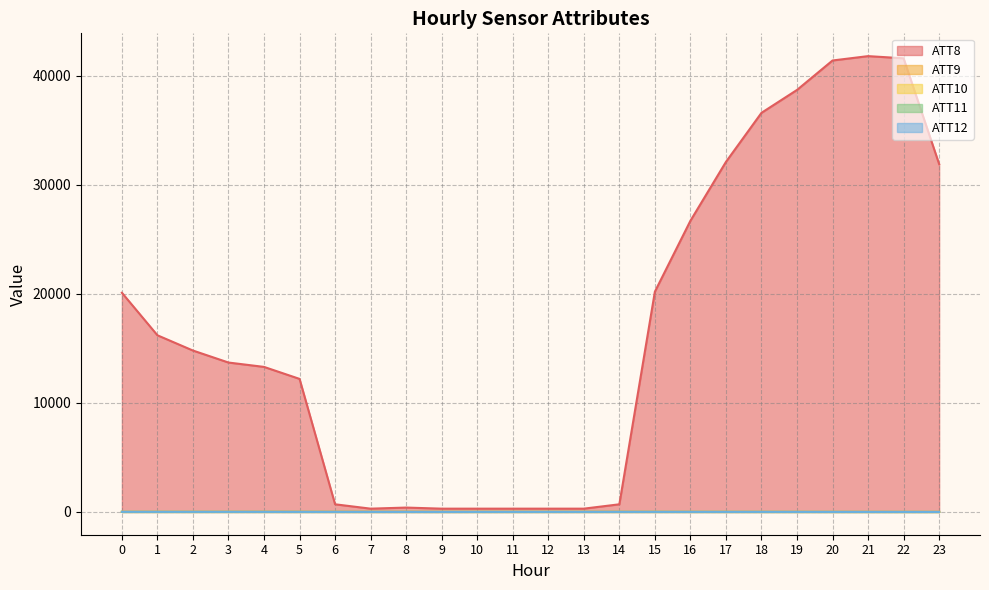

How many times do ATT9 and ATT12 cross each other?

3